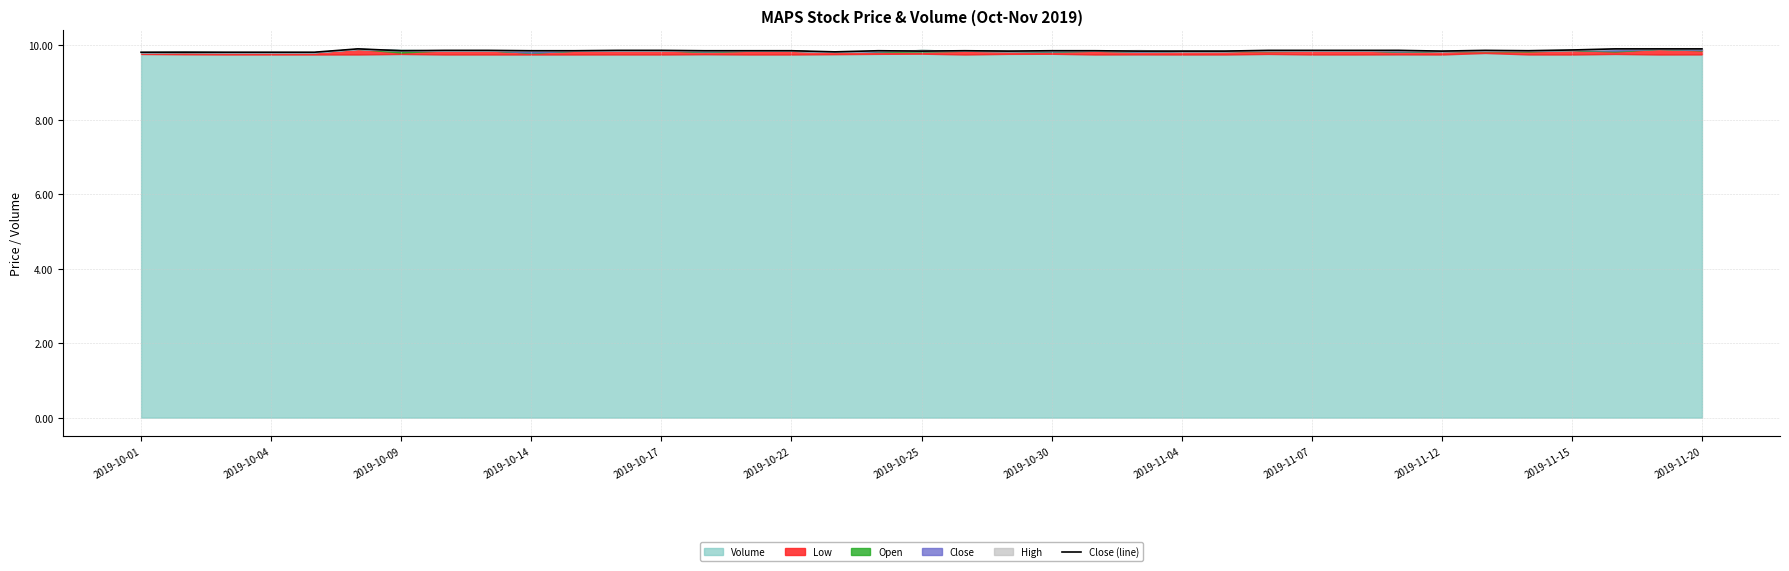

Which label corresponds to the largest value in the chart?

2019-10-22